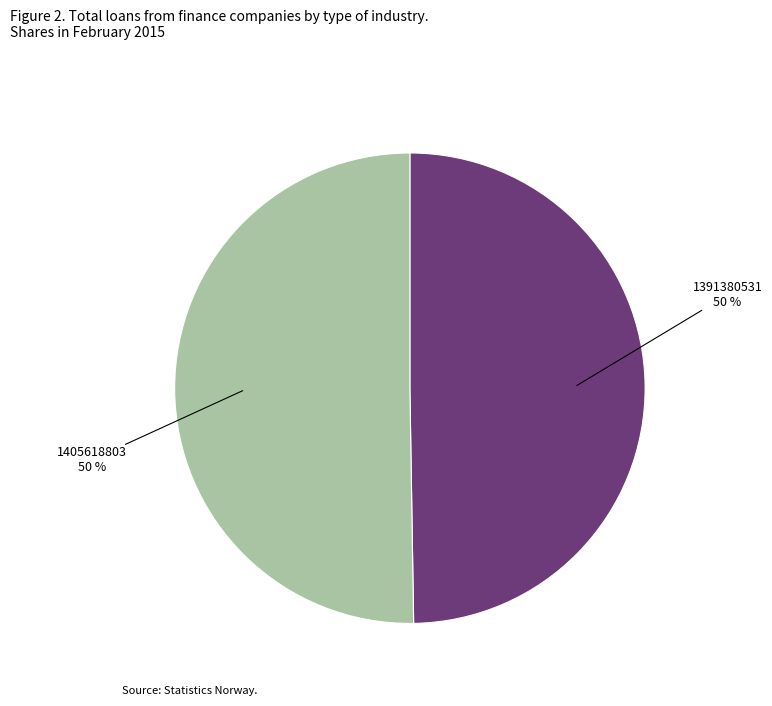

To the nearest percent, what percentage of the pie is 1391380531?

50%